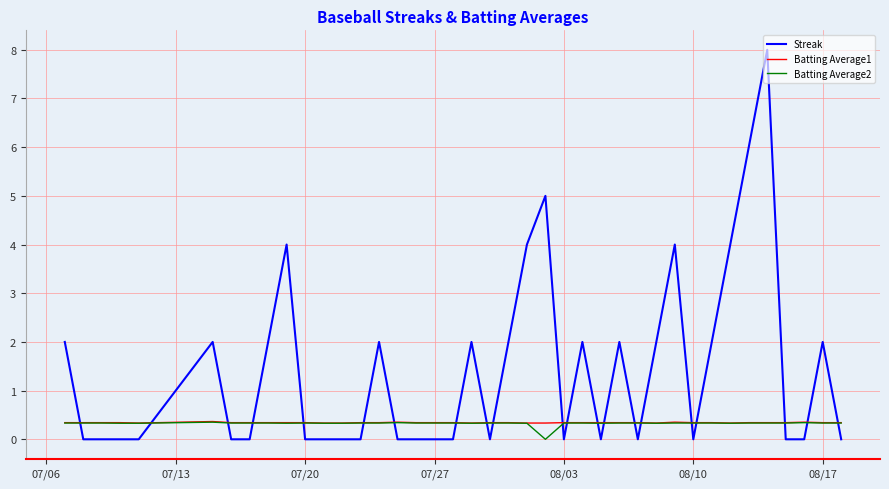

How many lines are shown in the chart?

3